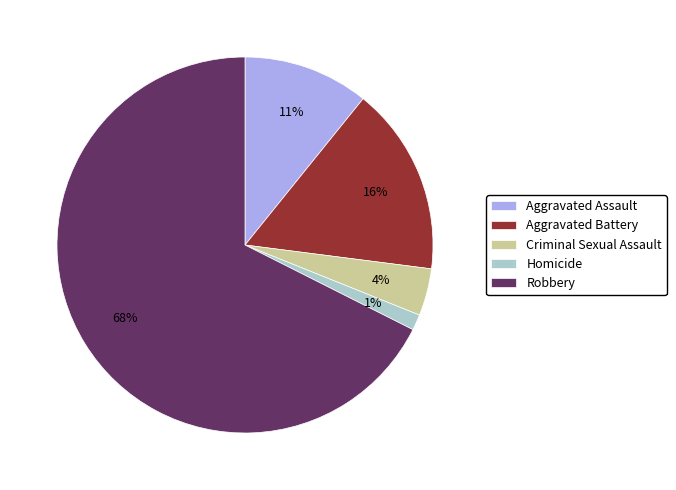

To the nearest percent, what is the combined percentage of Robbery and Criminal Sexual Assault?

72%